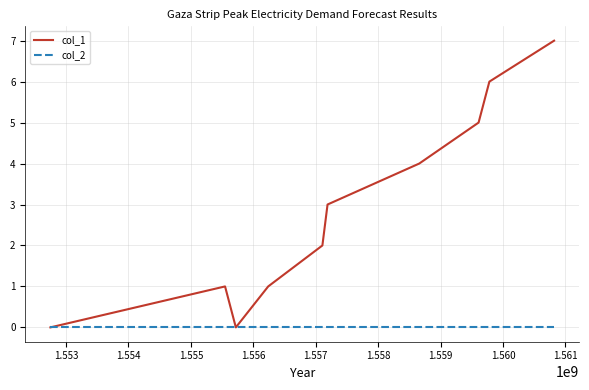

How many lines are shown in the chart?

2